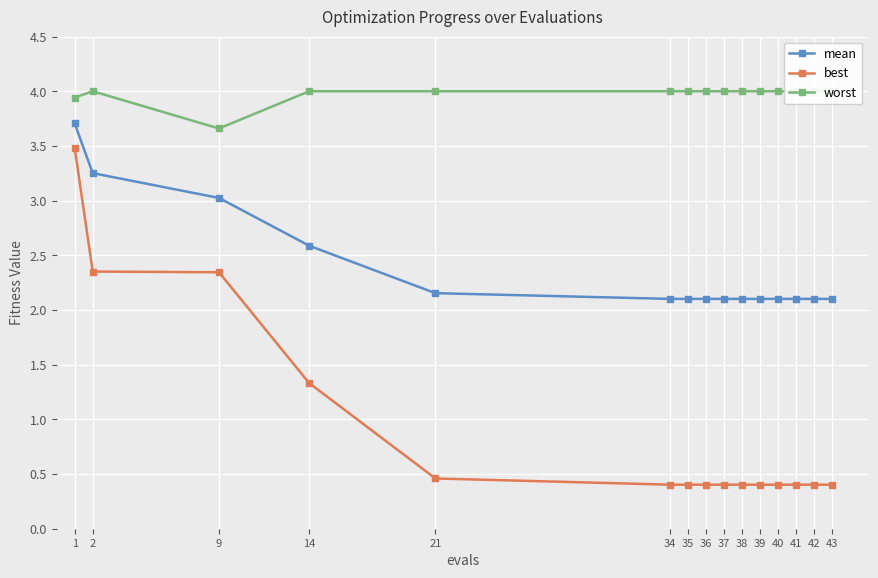

Which label corresponds to the largest value in the chart?

2